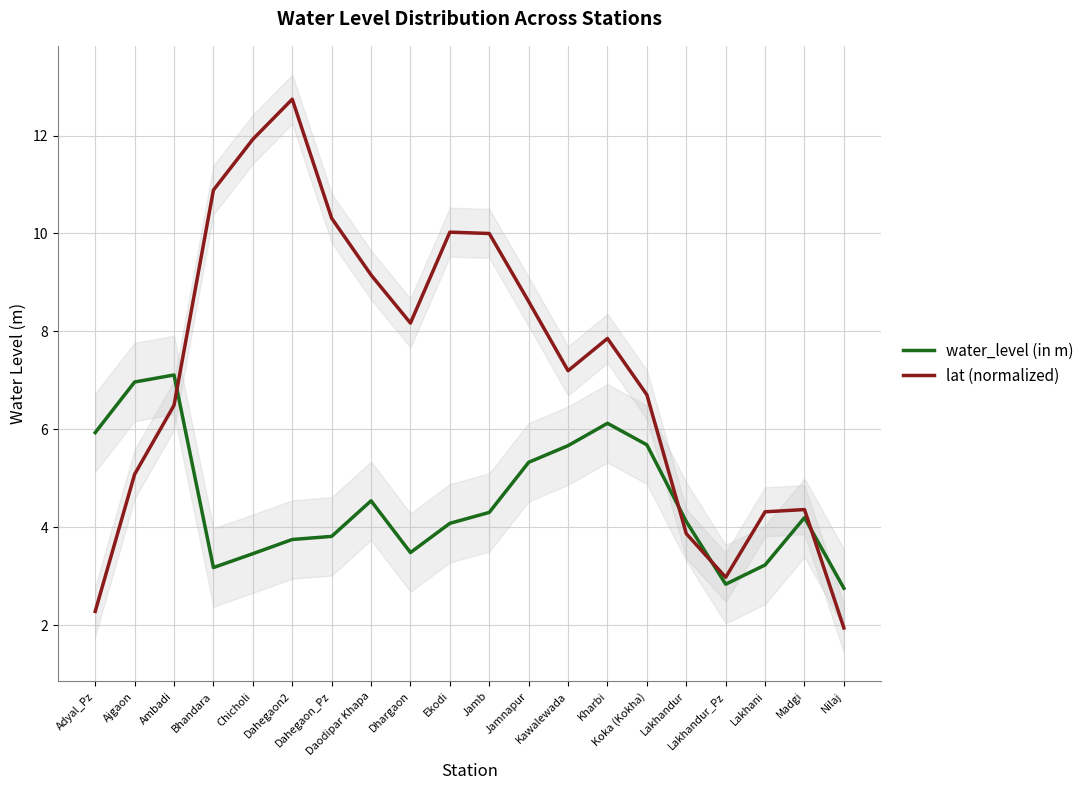

What is the difference between the maximum and minimum values in the water_level (in m) series?

4.4